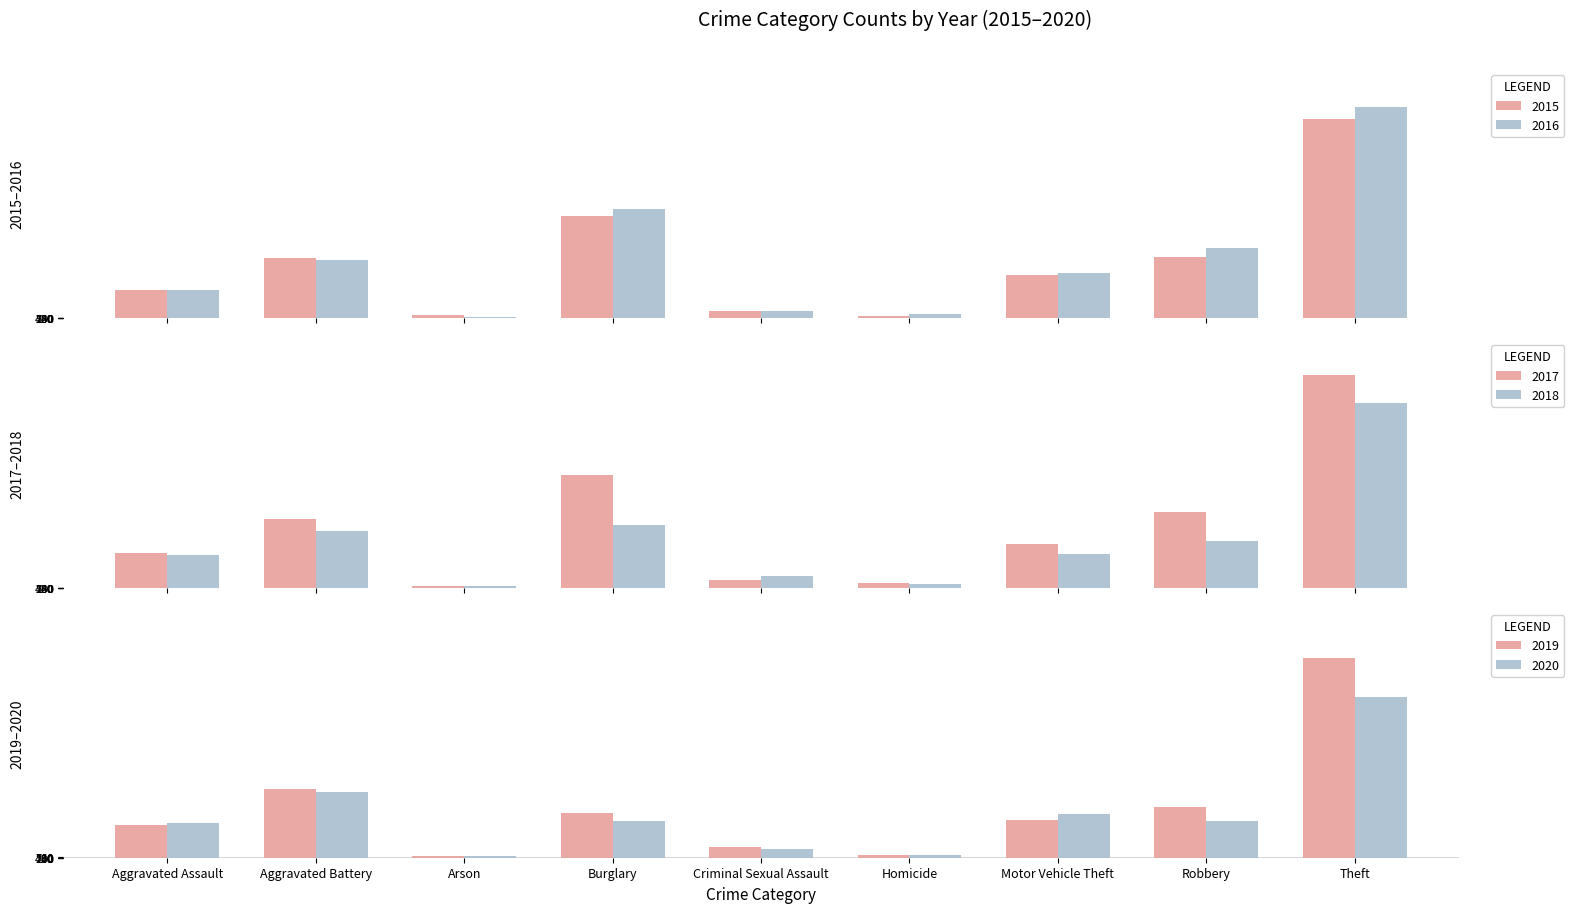

What is the difference between the 2019 values at Robbery and Aggravated Assault?

52